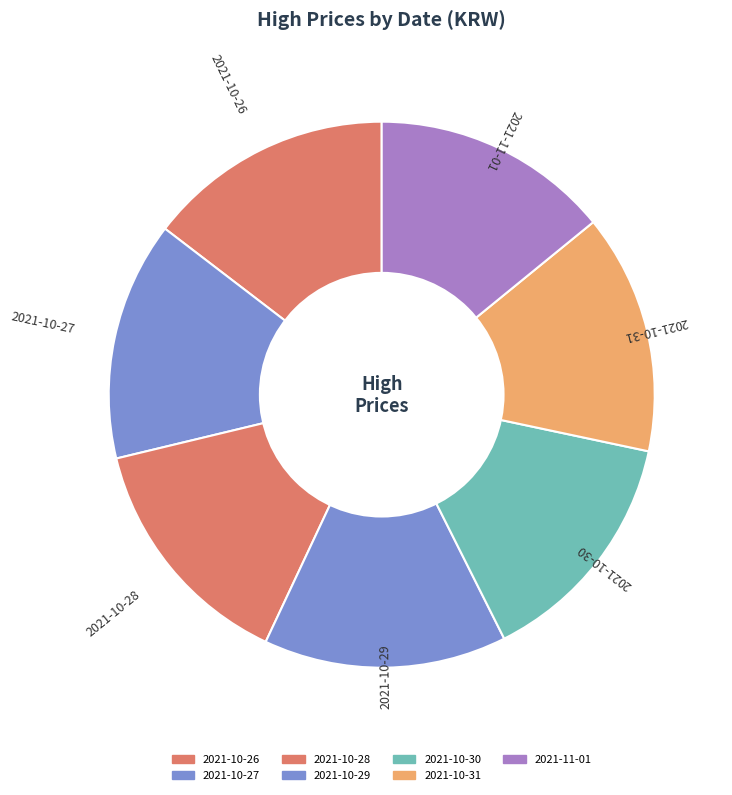

Count the number of slices in the pie.

7